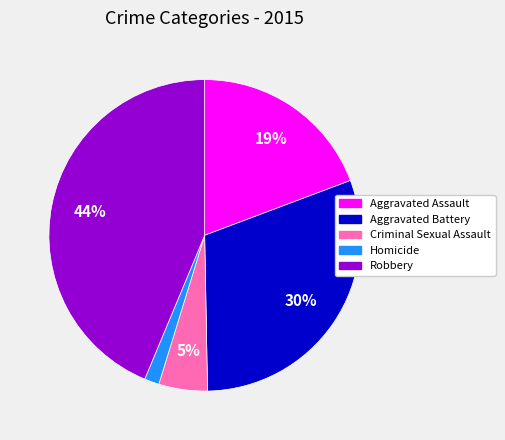

Between Aggravated Battery and Homicide, which is larger?

Aggravated Battery